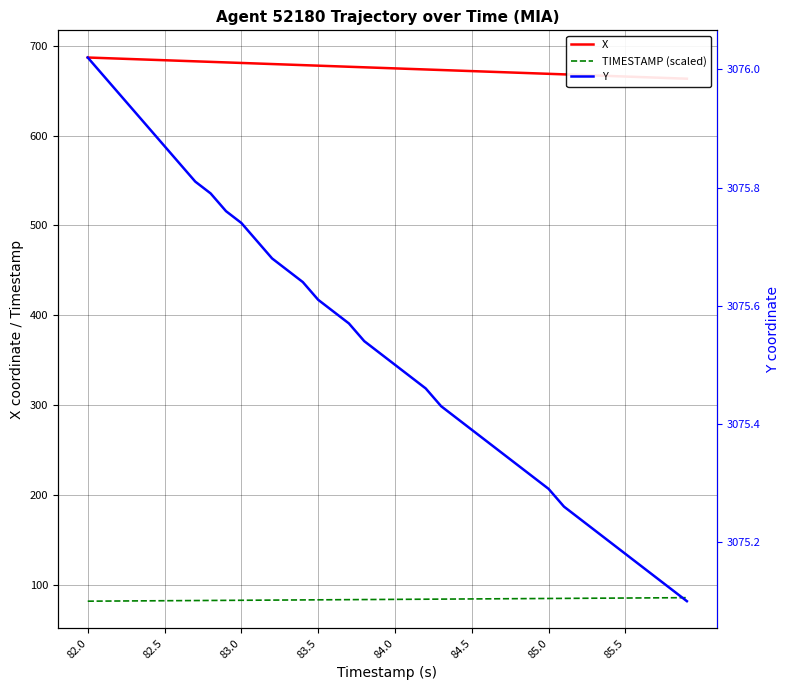

Rank the series by their maximum value, from highest to lowest.

Y, X, TIMESTAMP (scaled)